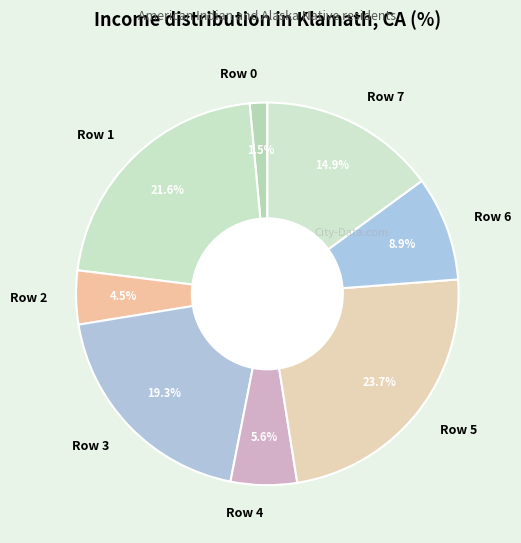

To the nearest percent, what is the combined percentage of Row 4 and Row 5?

29%